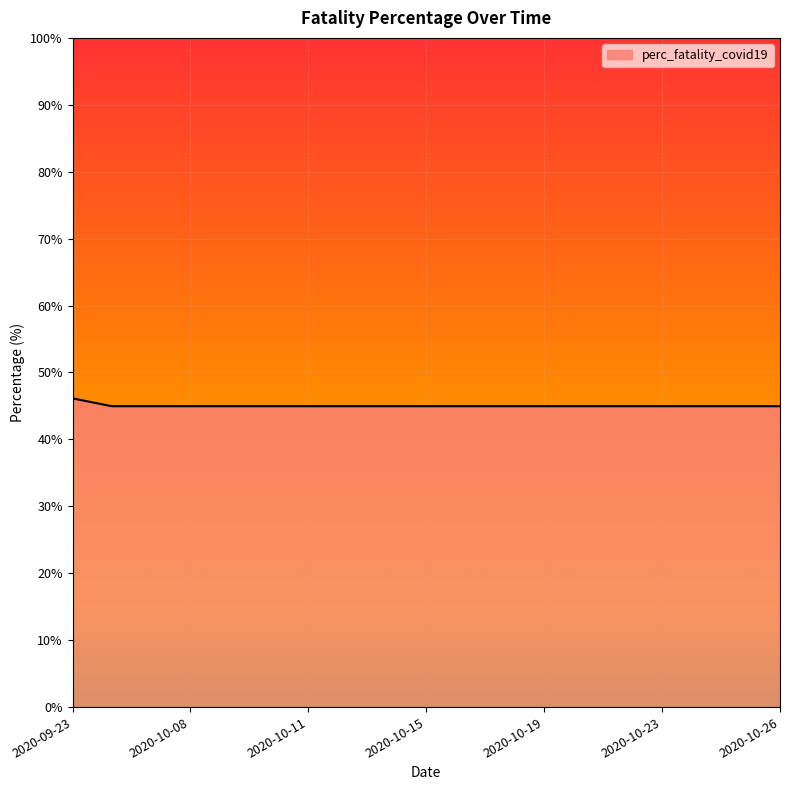

What is the minimum value shown in the chart?

45.0